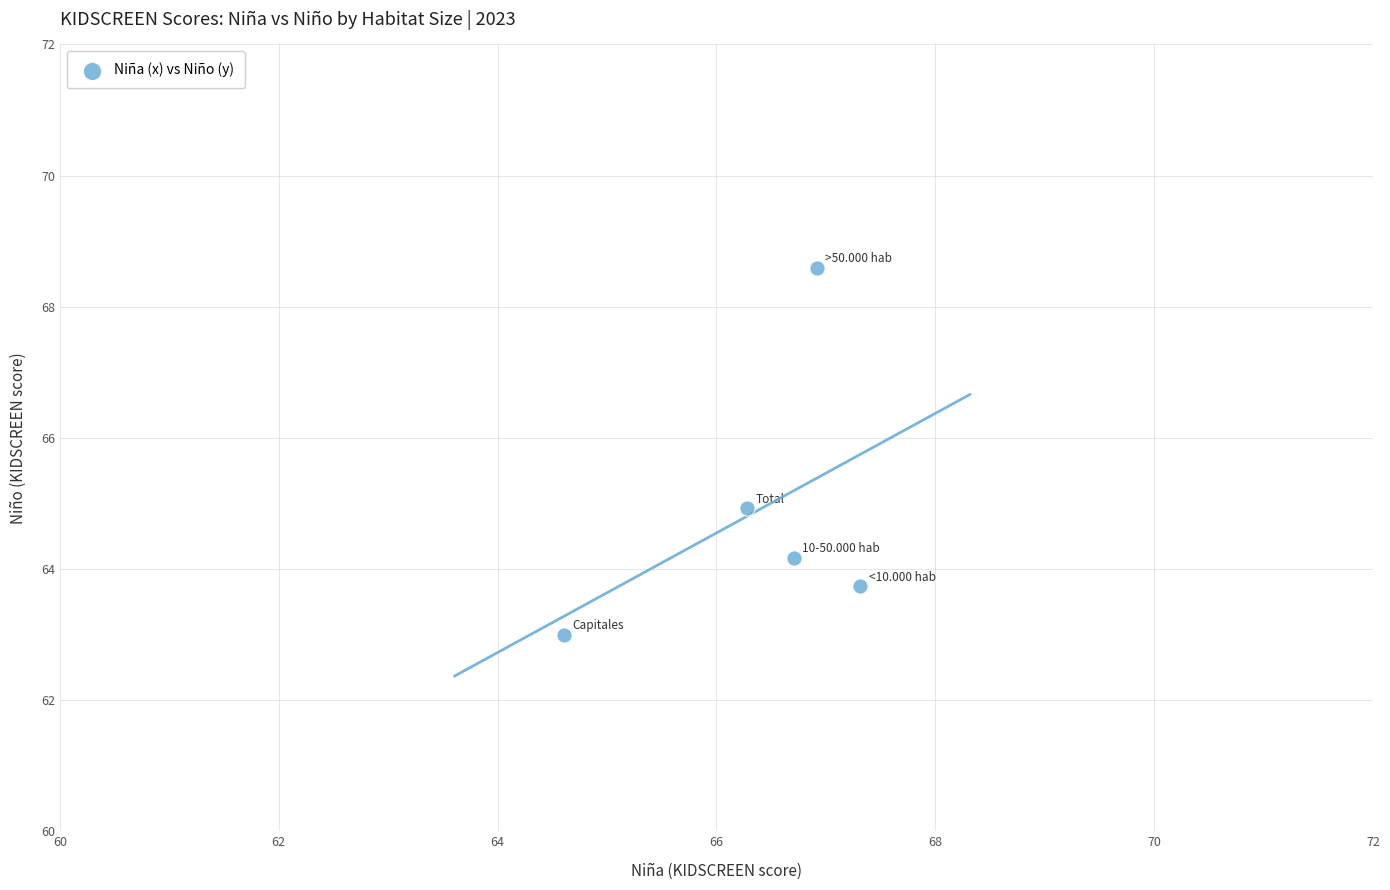

What is the range of X values (max minus min)?

2.7